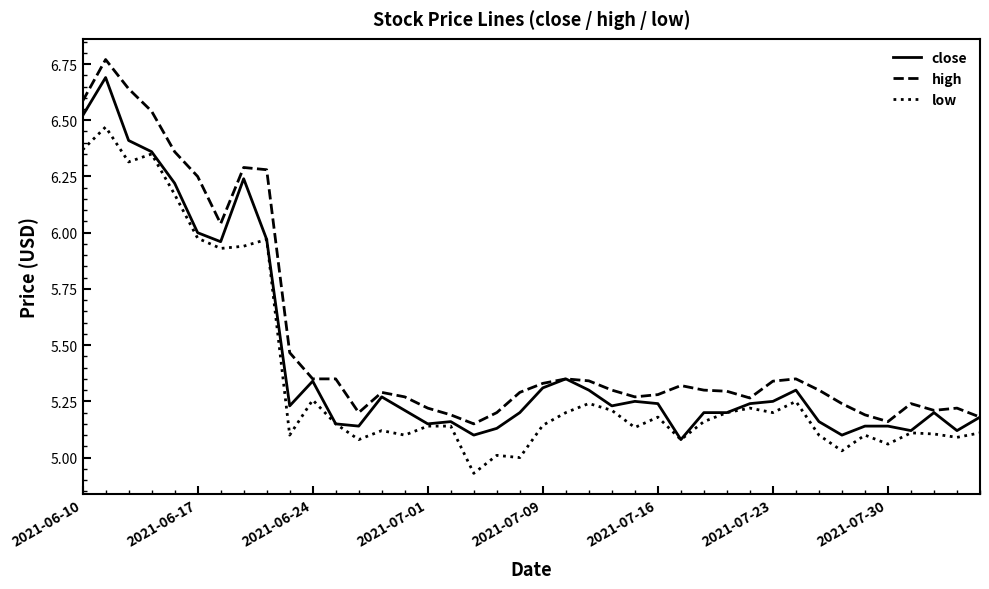

Is this an area chart (filled region under the line)?

No